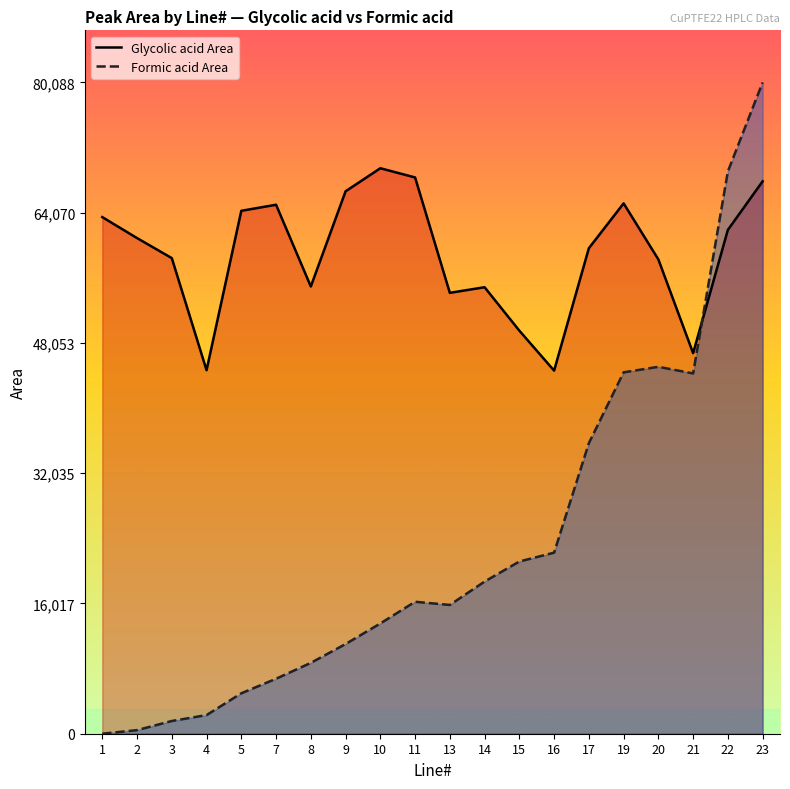

At which category is the sum across all series the highest?

23